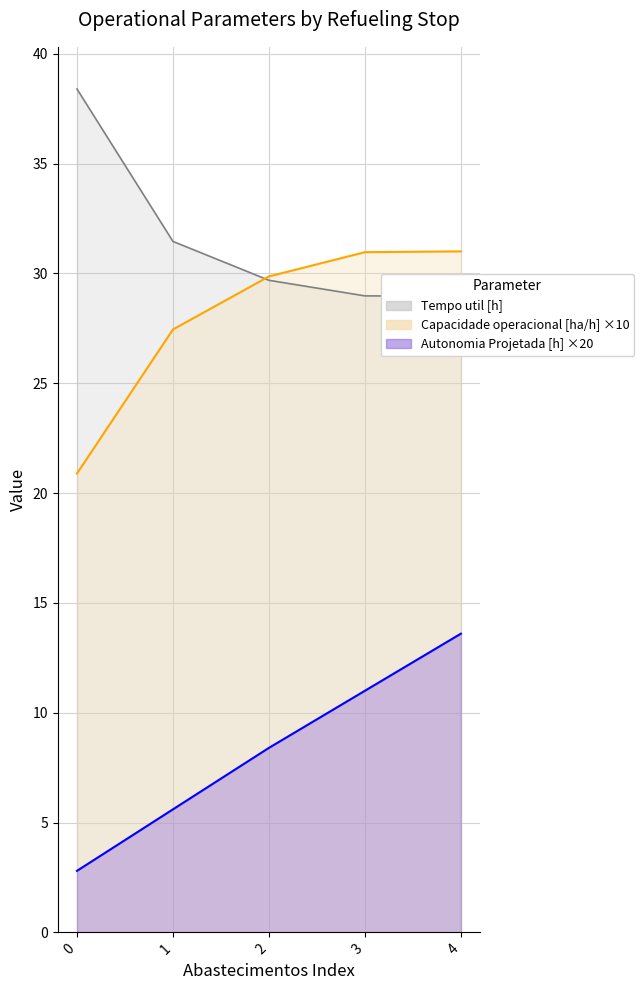

Read the Capacidade operacional [ha/h] value at 2.

29.9